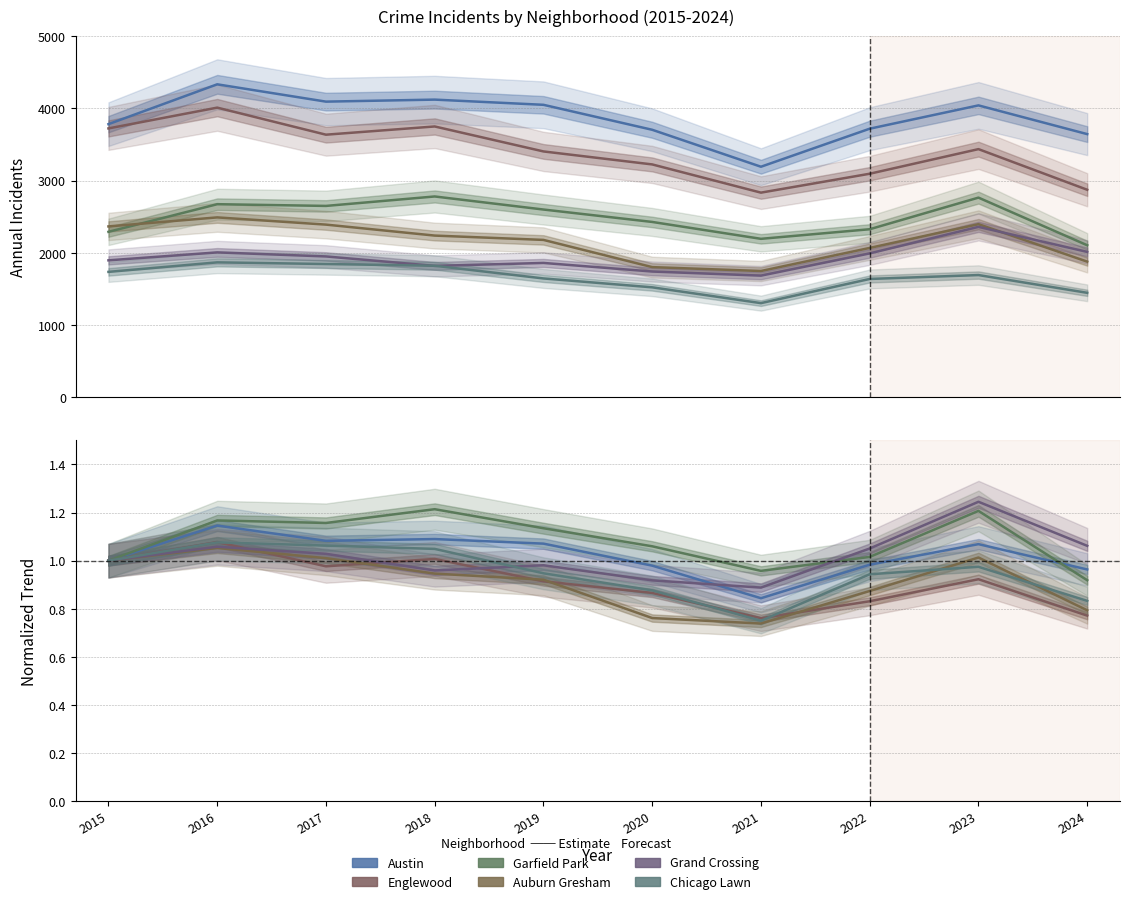

Reading left to right, extract all data points from this chart.

Austin: 1.0	1.1	1.1	1.1	1.1	1.0	0.8	1.0	1.1	1.0
Englewood: 1.0	1.1	1.0	1.0	0.9	0.9	0.8	0.8	0.9	0.8
Garfield Park: 1.0	1.2	1.2	1.2	1.1	1.1	1.0	1.0	1.2	0.9
Auburn Gresham: 1.0	1.1	1.0	0.9	0.9	0.8	0.7	0.9	1.0	0.8
Grand Crossing: 1.0	1.1	1.0	1.0	1.0	0.9	0.9	1.1	1.2	1.1
Chicago Lawn: 1.0	1.1	1.1	1.0	0.9	0.9	0.8	0.9	1.0	0.8